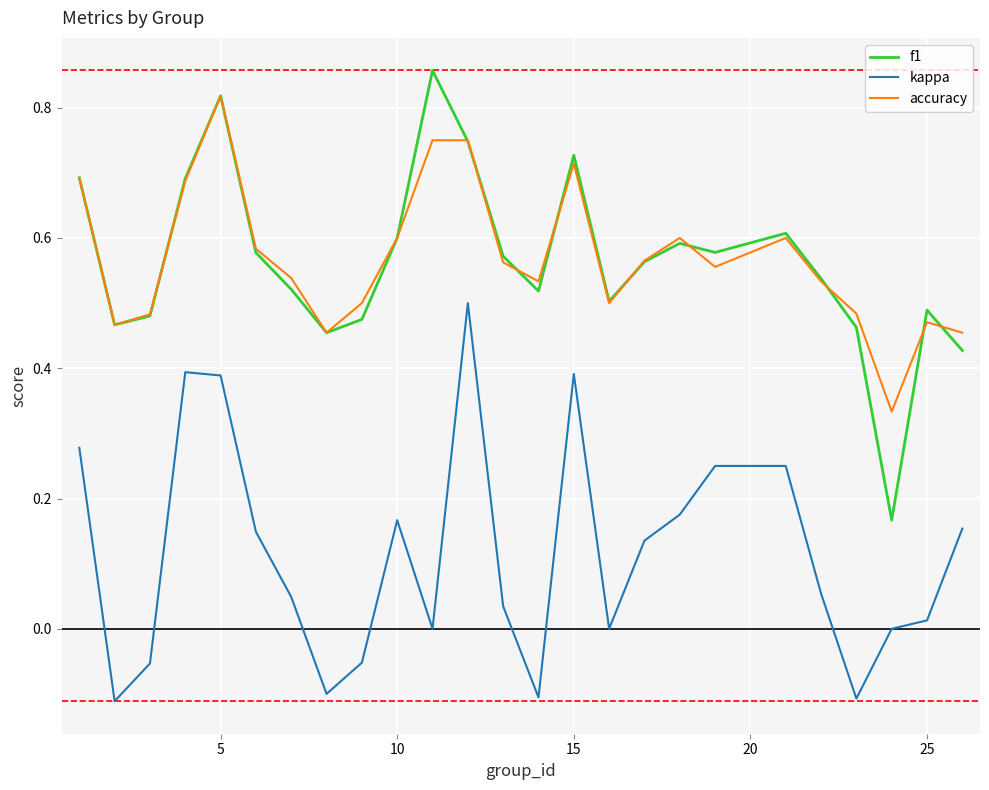

Which series has the widest spread of values?

f1